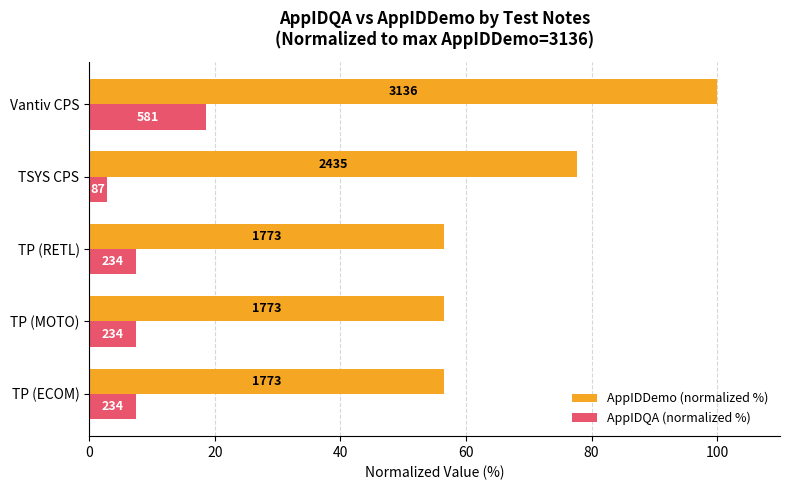

Rank the series by their maximum value, from highest to lowest.

AppIDDemo (normalized %), AppIDQA (normalized %)